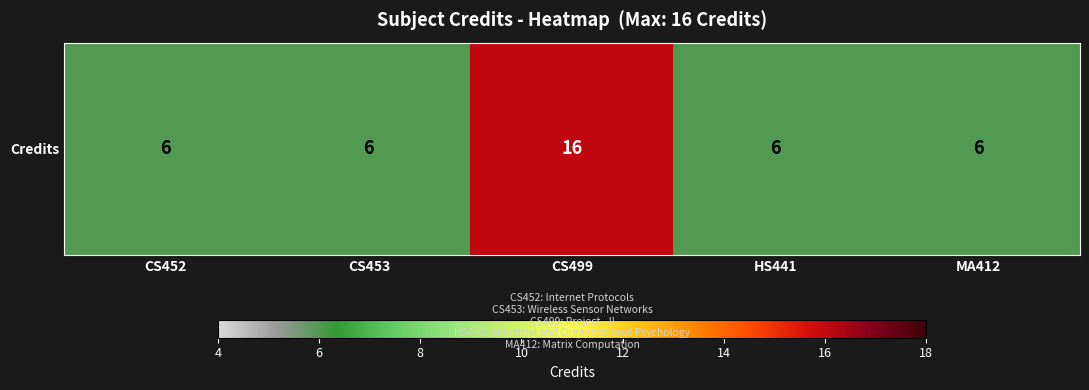

What is the sum of the values at CS453 and MA412?

12